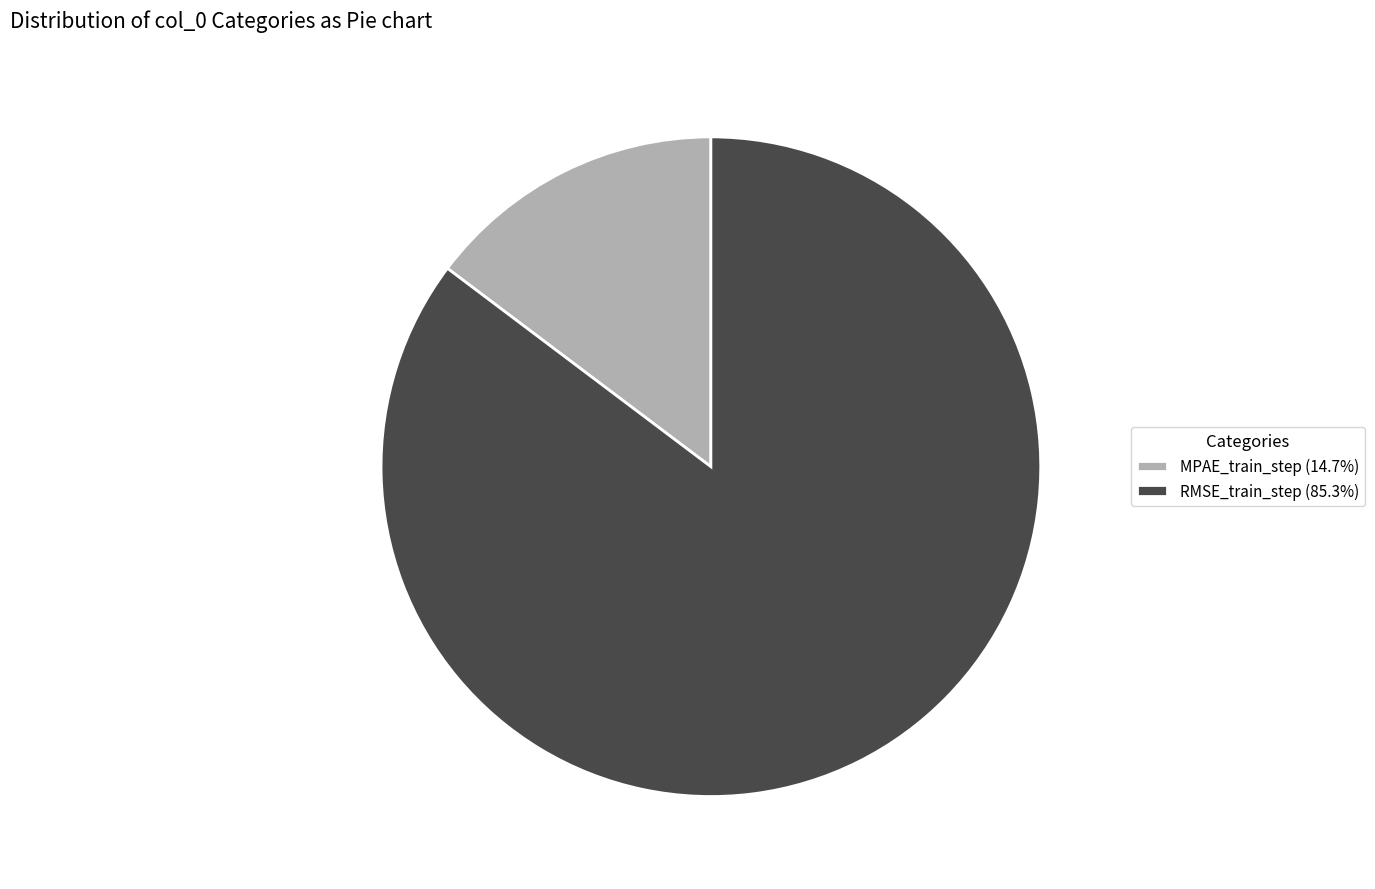

How many slices are in this pie chart?

2